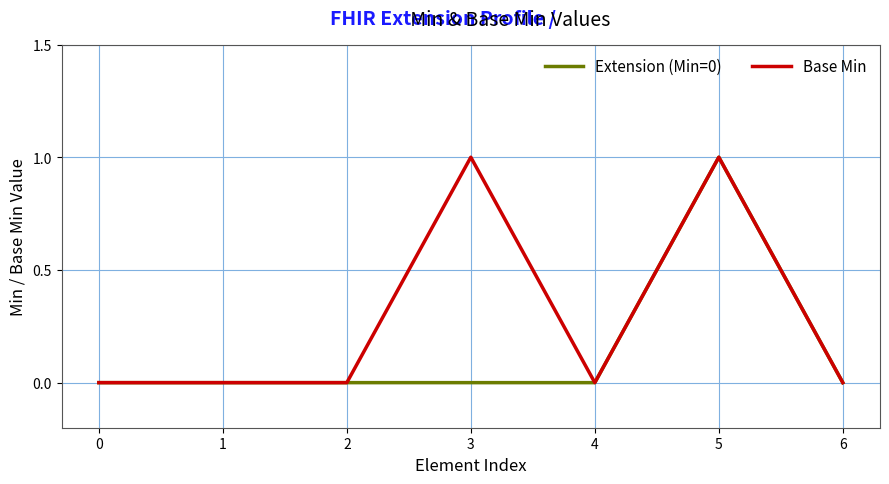

Which series changed the most between 2 and 3?

Base Min